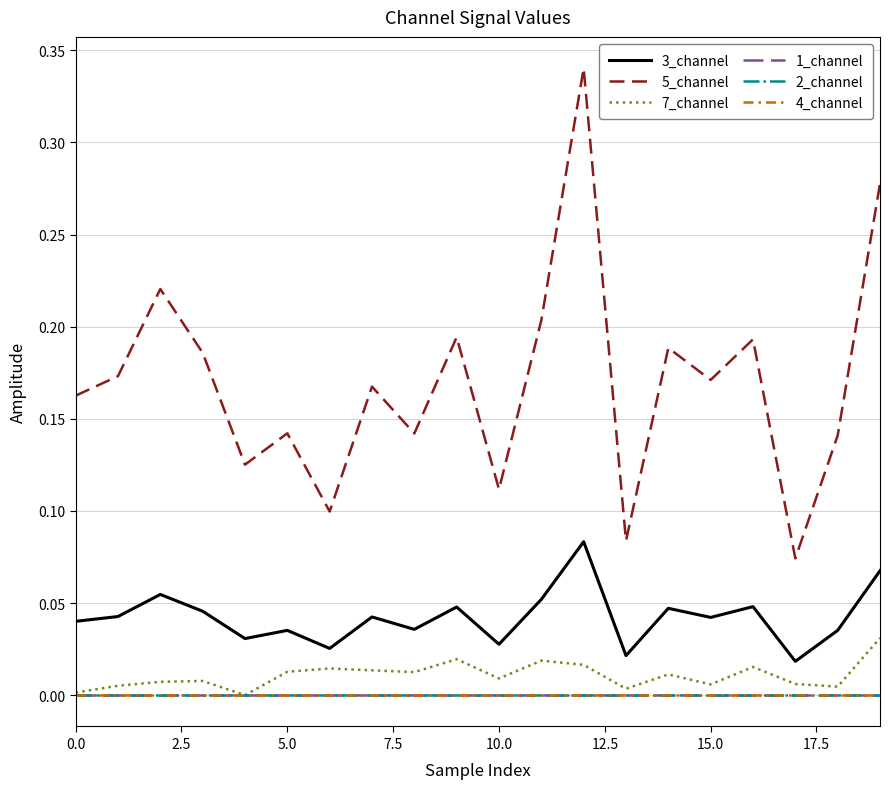

Is this an area chart (filled region under the line)?

No